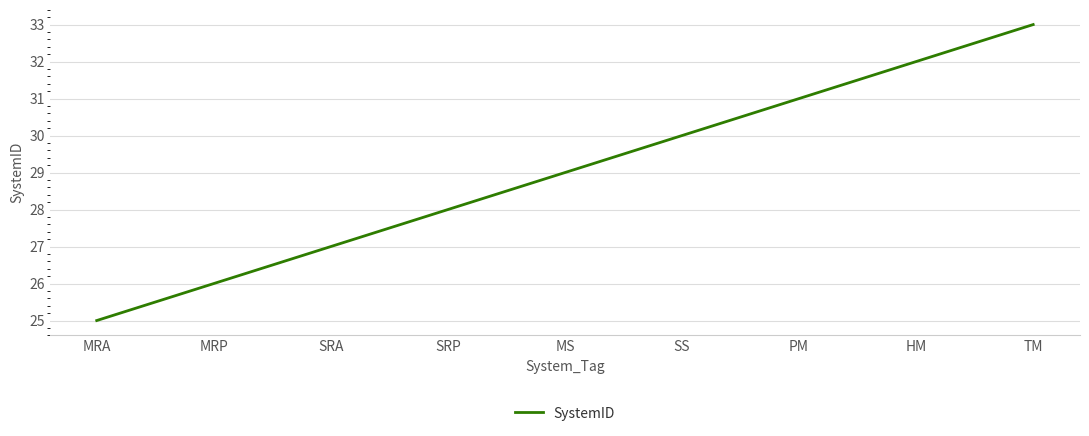

Is it true that the value at MS is 29?

True